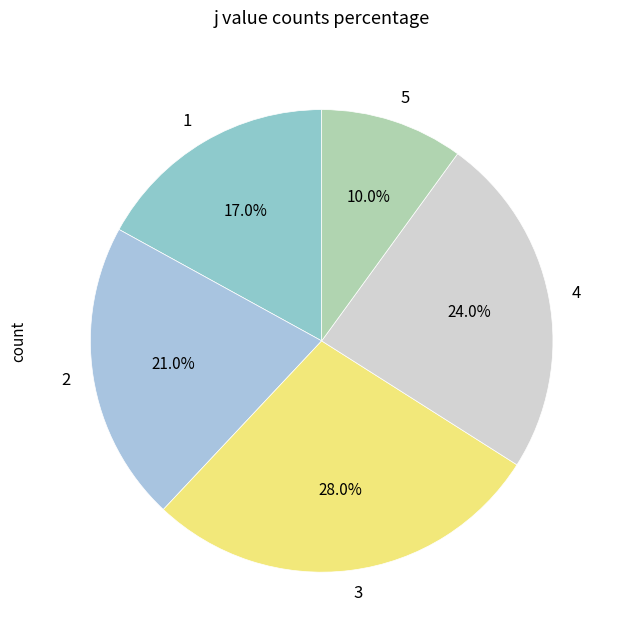

What is the ratio of the value at 5 to the value at 3?

0.4